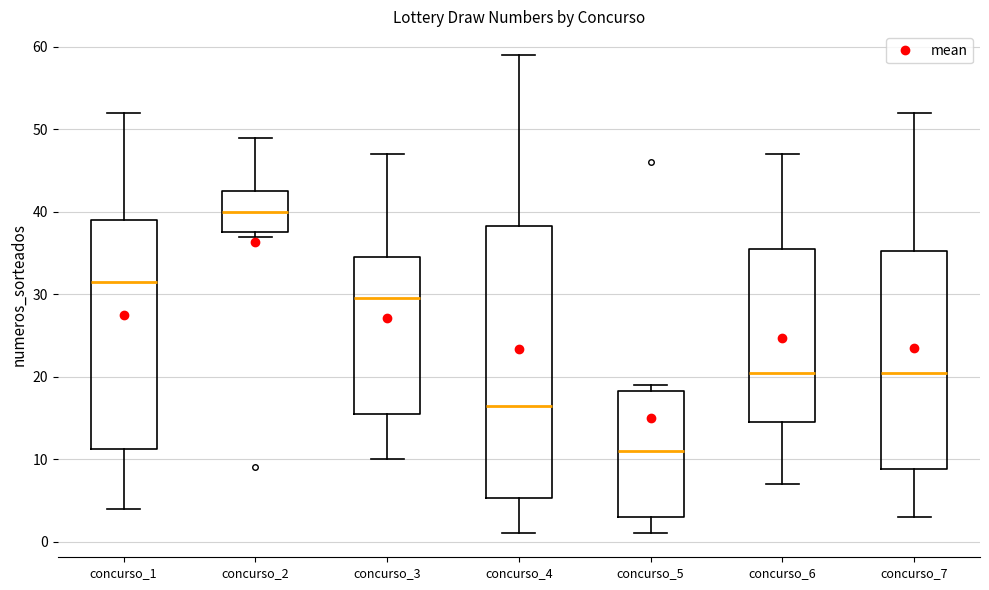

Where is the upper edge of the box for concurso_7 on the y-axis? The values are not printed on the chart, so give them approximately, as read against the axis.

35